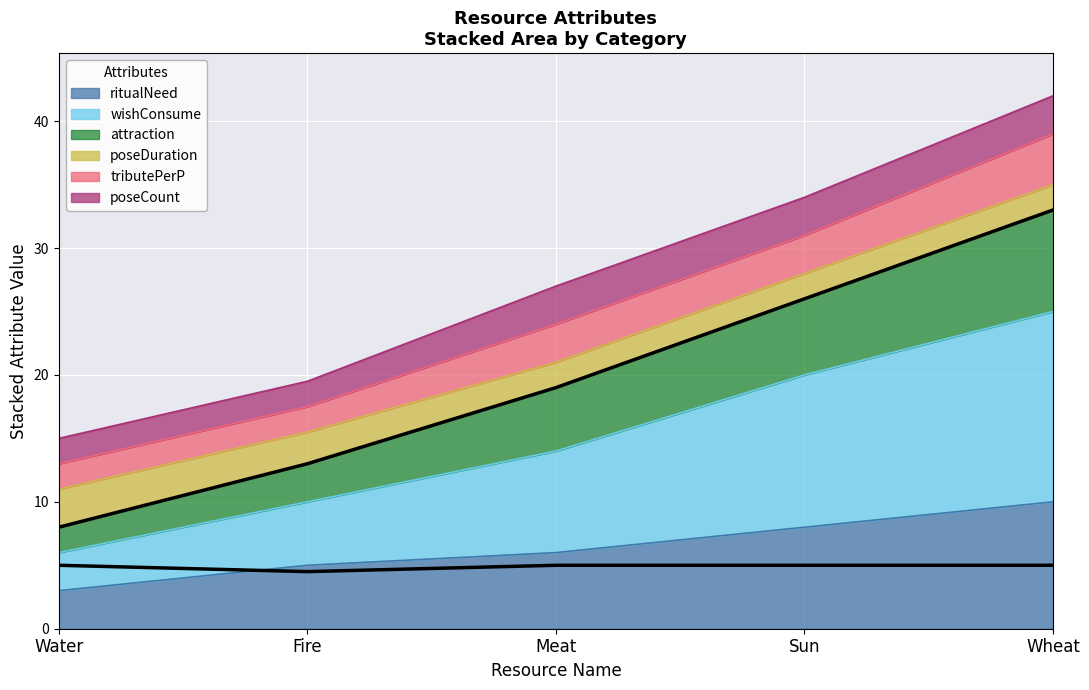

Is it true that ritualNeed equals 3 at Water?

True